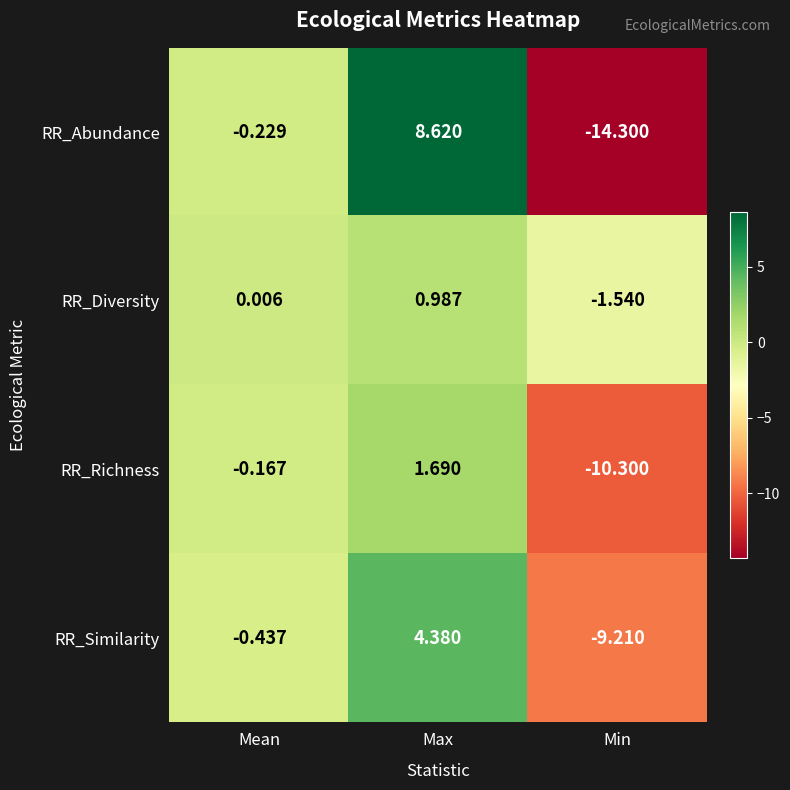

Which series has the largest total across all categories?

RR_Diversity